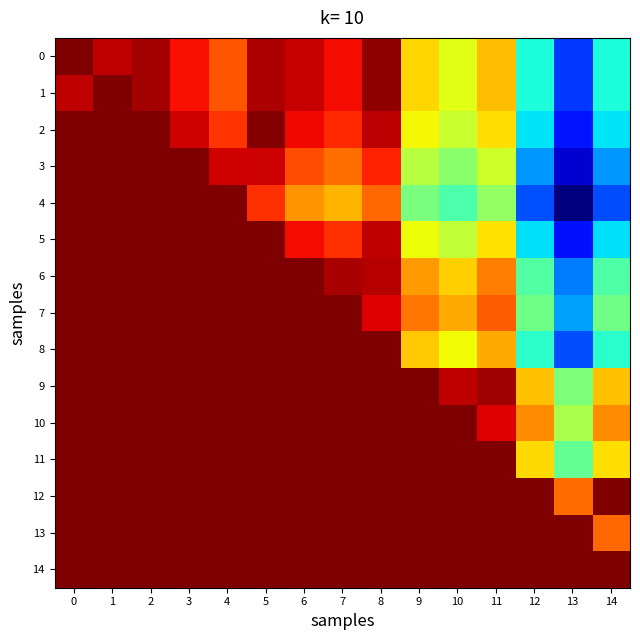

Reading left to right, extract all data points from this chart.

0: 0=3910	1=3805	2=3845	3=3705	4=3565	5=3835	6=3785	7=3715	8=3875	9=3300	10=3195	11=3355	12=2738	13=2350	14=2735
1: 0=3805	1=3910	2=3845	3=3705	4=3565	5=3835	6=3785	7=3715	8=3875	9=3300	10=3195	11=3355	12=2738	13=2350	14=2735
2: 0=3910	1=3910	2=3910	3=3770	4=3630	5=3900	6=3720	7=3650	8=3810	9=3235	10=3130	11=3290	12=2673	13=2285	14=2670
3: 0=3910	1=3910	2=3910	3=3910	4=3770	5=3780	6=3580	7=3510	8=3670	9=3095	10=2990	11=3150	12=2533	13=2145	14=2530
4: 0=3910	1=3910	2=3910	3=3910	4=3910	5=3640	6=3440	7=3370	8=3530	9=2955	10=2850	11=3010	12=2393	13=2005	14=2390
5: 0=3910	1=3910	2=3910	3=3910	4=3910	5=3910	6=3710	7=3640	8=3800	9=3225	10=3120	11=3280	12=2663	13=2275	14=2660
6: 0=3910	1=3910	2=3910	3=3910	4=3910	5=3910	6=3910	7=3840	8=3820	9=3425	10=3320	11=3480	12=2863	13=2475	14=2860
7: 0=3910	1=3910	2=3910	3=3910	4=3910	5=3910	6=3910	7=3910	8=3750	9=3495	10=3390	11=3550	12=2933	13=2545	14=2930
8: 0=3910	1=3910	2=3910	3=3910	4=3910	5=3910	6=3910	7=3910	8=3910	9=3335	10=3230	11=3390	12=2773	13=2385	14=2770
9: 0=3910	1=3910	2=3910	3=3910	4=3910	5=3910	6=3910	7=3910	8=3910	9=3910	10=3805	11=3855	12=3348	13=2960	14=3345
10: 0=3910	1=3910	2=3910	3=3910	4=3910	5=3910	6=3910	7=3910	8=3910	9=3910	10=3910	11=3750	12=3453	13=3065	14=3450
11: 0=3910	1=3910	2=3910	3=3910	4=3910	5=3910	6=3910	7=3910	8=3910	9=3910	10=3910	11=3910	12=3293	13=2905	14=3290
12: 0=3910	1=3910	2=3910	3=3910	4=3910	5=3910	6=3910	7=3910	8=3910	9=3910	10=3910	11=3910	12=3910	13=3522	14=3907
13: 0=3910	1=3910	2=3910	3=3910	4=3910	5=3910	6=3910	7=3910	8=3910	9=3910	10=3910	11=3910	12=3910	13=3910	14=3525
14: 0=3910	1=3910	2=3910	3=3910	4=3910	5=3910	6=3910	7=3910	8=3910	9=3910	10=3910	11=3910	12=3910	13=3910	14=3910